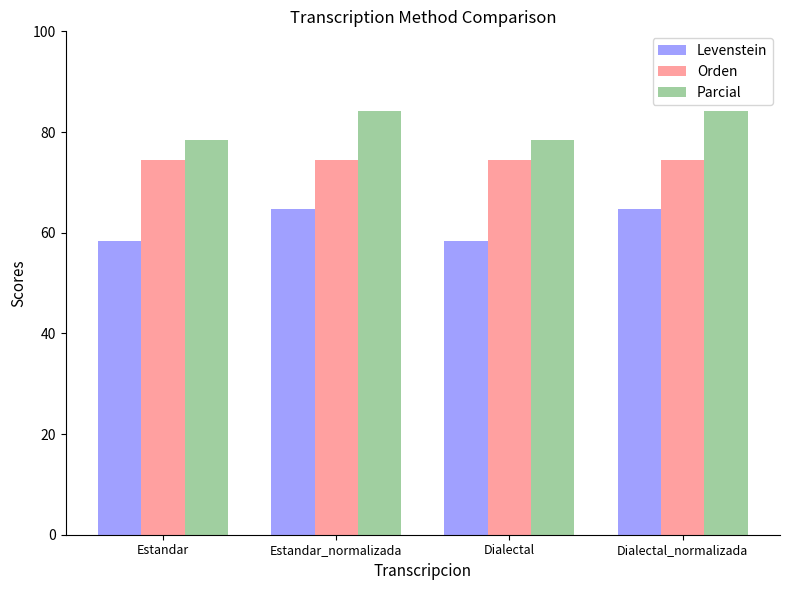

Reading right to left, extract all data points from this chart.

Levenstein: Dialectal_normalizada=64.7	Dialectal=58.4	Estandar_normalizada=64.7	Estandar=58.4
Orden: Dialectal_normalizada=74.5	Dialectal=74.5	Estandar_normalizada=74.5	Estandar=74.5
Parcial: Dialectal_normalizada=84.2	Dialectal=78.4	Estandar_normalizada=84.2	Estandar=78.4